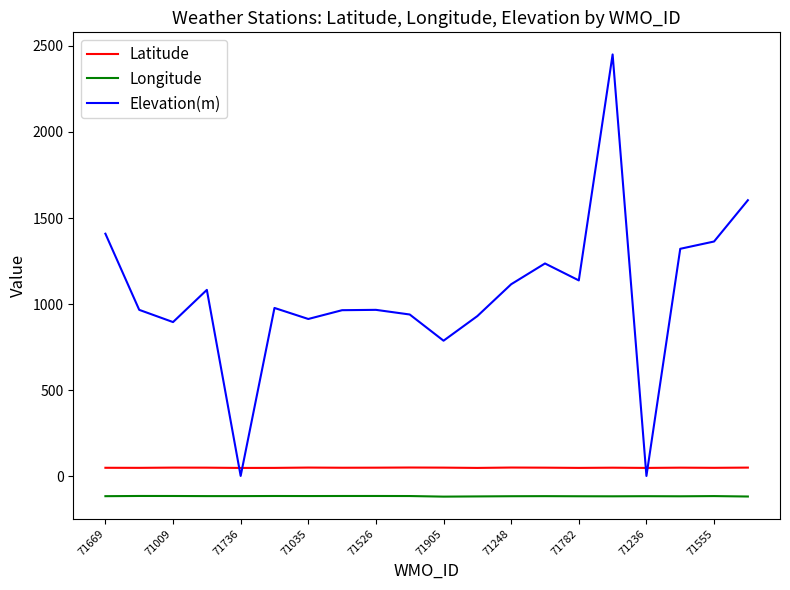

True or false: Longitude and Elevation(m) cross at least once.

False